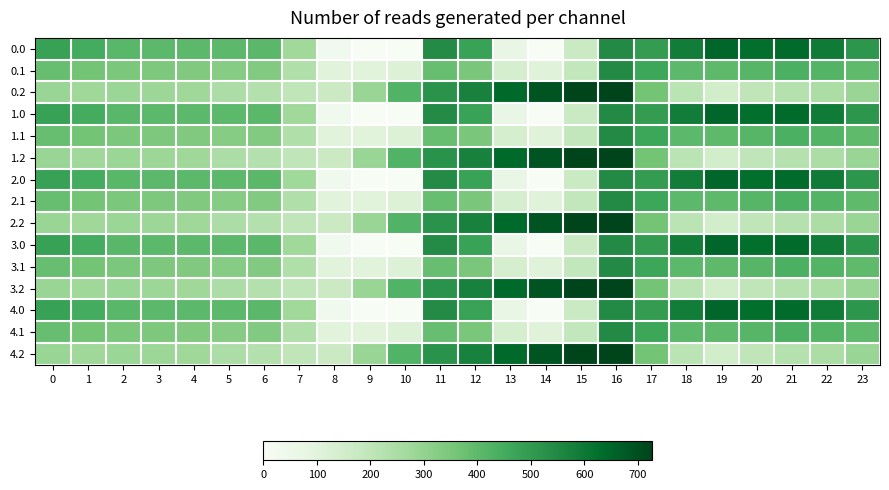

Reading left to right, what are all the values shown in this chart?

0.0: 0=482.0	1=449.5	2=410.3	3=404.4	4=404.9	5=403.8	6=408.0	7=270.7	8=35.0	9=-0.0	10=-0.0	11=544.3	12=477.2	13=70.2	14=0.3	15=172.8	16=545.4	17=494.8	18=586.7	19=649.2	20=629.9	21=638.4	22=592.3	23=511.3
0.1: 0=384.6	1=361.1	2=347.9	3=342.7	4=339.6	5=325.7	6=332.2	7=234.9	8=102.3	9=104.8	10=114.0	11=384.7	12=350.8	13=141.2	14=105.5	15=190.4	16=547.3	17=466.6	18=405.4	19=400.2	20=414.5	21=432.4	22=419.9	23=399.4
0.2: 0=287.1	1=272.7	2=285.5	3=281.0	4=274.4	5=245.0	6=228.8	7=199.0	8=169.5	9=288.5	10=423.5	11=520.6	12=571.2	13=640.4	14=687.4	15=725.8	16=726.6	17=362.4	18=210.0	19=151.0	20=199.2	21=226.4	22=247.4	23=287.5
1.0: 0=482.0	1=449.5	2=410.3	3=404.4	4=404.9	5=403.8	6=408.0	7=270.7	8=35.0	9=-0.0	10=-0.0	11=544.3	12=477.2	13=70.2	14=0.3	15=172.8	16=545.4	17=494.8	18=586.7	19=649.2	20=629.9	21=638.4	22=592.3	23=511.3
1.1: 0=384.6	1=361.1	2=347.9	3=342.7	4=339.6	5=325.7	6=332.2	7=234.9	8=102.3	9=104.8	10=114.0	11=384.7	12=350.8	13=141.2	14=105.5	15=190.4	16=547.3	17=466.6	18=405.4	19=400.2	20=414.5	21=432.4	22=419.9	23=399.4
1.2: 0=287.1	1=272.7	2=285.5	3=281.0	4=274.4	5=245.0	6=228.8	7=199.0	8=169.5	9=288.5	10=423.5	11=520.6	12=571.2	13=640.4	14=687.4	15=725.8	16=726.6	17=362.4	18=210.0	19=151.0	20=199.2	21=226.4	22=247.4	23=287.5
2.0: 0=482.0	1=449.5	2=410.3	3=404.4	4=404.9	5=403.8	6=408.0	7=270.7	8=35.0	9=-0.0	10=-0.0	11=544.3	12=477.2	13=70.2	14=0.3	15=172.8	16=545.4	17=494.8	18=586.7	19=649.2	20=629.9	21=638.4	22=592.3	23=511.3
2.1: 0=384.6	1=361.1	2=347.9	3=342.7	4=339.6	5=325.7	6=332.2	7=234.9	8=102.3	9=104.8	10=114.0	11=384.7	12=350.8	13=141.2	14=105.5	15=190.4	16=547.3	17=466.6	18=405.4	19=400.2	20=414.5	21=432.4	22=419.9	23=399.4
2.2: 0=287.1	1=272.7	2=285.5	3=281.0	4=274.4	5=245.0	6=228.8	7=199.0	8=169.5	9=288.5	10=423.5	11=520.6	12=571.2	13=640.4	14=687.4	15=725.8	16=726.6	17=362.4	18=210.0	19=151.0	20=199.2	21=226.4	22=247.4	23=287.5
3.0: 0=482.0	1=449.5	2=410.3	3=404.4	4=404.9	5=403.8	6=408.0	7=270.7	8=35.0	9=-0.0	10=-0.0	11=544.3	12=477.2	13=70.2	14=0.3	15=172.8	16=545.4	17=494.8	18=586.7	19=649.2	20=629.9	21=638.4	22=592.3	23=511.3
3.1: 0=384.6	1=361.1	2=347.9	3=342.7	4=339.6	5=325.7	6=332.2	7=234.9	8=102.3	9=104.8	10=114.0	11=384.7	12=350.8	13=141.2	14=105.5	15=190.4	16=547.3	17=466.6	18=405.4	19=400.2	20=414.5	21=432.4	22=419.9	23=399.4
3.2: 0=287.1	1=272.7	2=285.5	3=281.0	4=274.4	5=245.0	6=228.8	7=199.0	8=169.5	9=288.5	10=423.5	11=520.6	12=571.2	13=640.4	14=687.4	15=725.8	16=726.6	17=362.4	18=210.0	19=151.0	20=199.2	21=226.4	22=247.4	23=287.5
4.0: 0=482.0	1=449.5	2=410.3	3=404.4	4=404.9	5=403.8	6=408.0	7=270.7	8=35.0	9=-0.0	10=-0.0	11=544.3	12=477.2	13=70.2	14=0.3	15=172.8	16=545.4	17=494.8	18=586.7	19=649.2	20=629.9	21=638.4	22=592.3	23=511.3
4.1: 0=384.6	1=361.1	2=347.9	3=342.7	4=339.6	5=325.7	6=332.2	7=234.9	8=102.3	9=104.8	10=114.0	11=384.7	12=350.8	13=141.2	14=105.5	15=190.4	16=547.3	17=466.6	18=405.4	19=400.2	20=414.5	21=432.4	22=419.9	23=399.4
4.2: 0=287.1	1=272.7	2=285.5	3=281.0	4=274.4	5=245.0	6=228.8	7=199.0	8=169.5	9=288.5	10=423.5	11=520.6	12=571.2	13=640.4	14=687.4	15=725.8	16=726.6	17=362.4	18=210.0	19=151.0	20=199.2	21=226.4	22=247.4	23=287.5